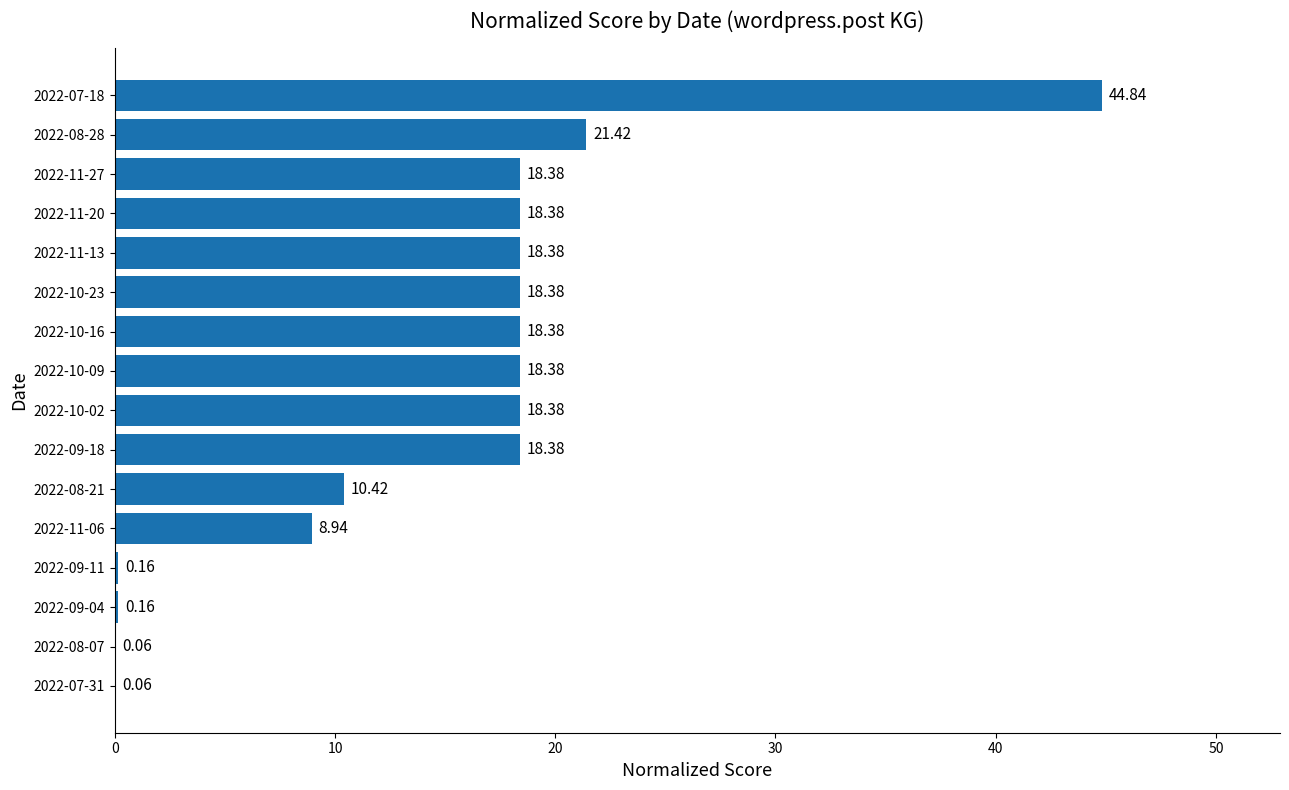

What is the change in value from 2022-09-04 to 2022-09-18?

+18.2